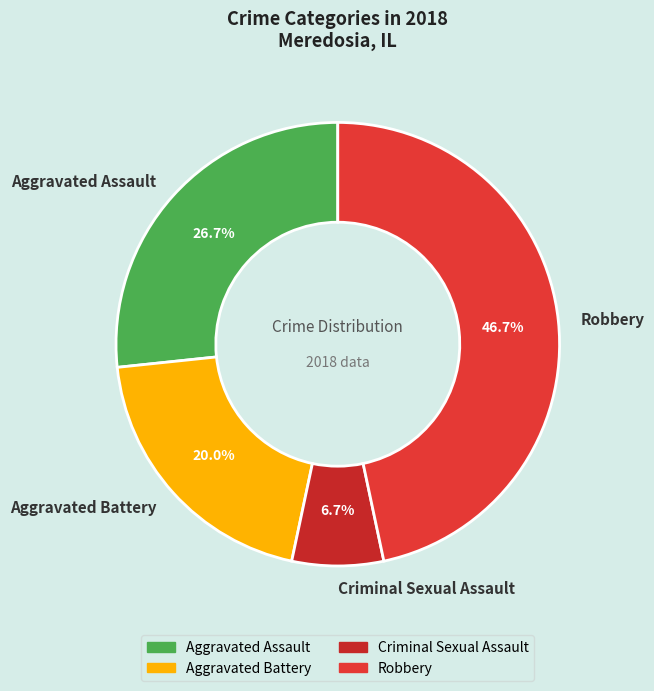

Is the sum of Aggravated Battery and Criminal Sexual Assault greater than half?

No